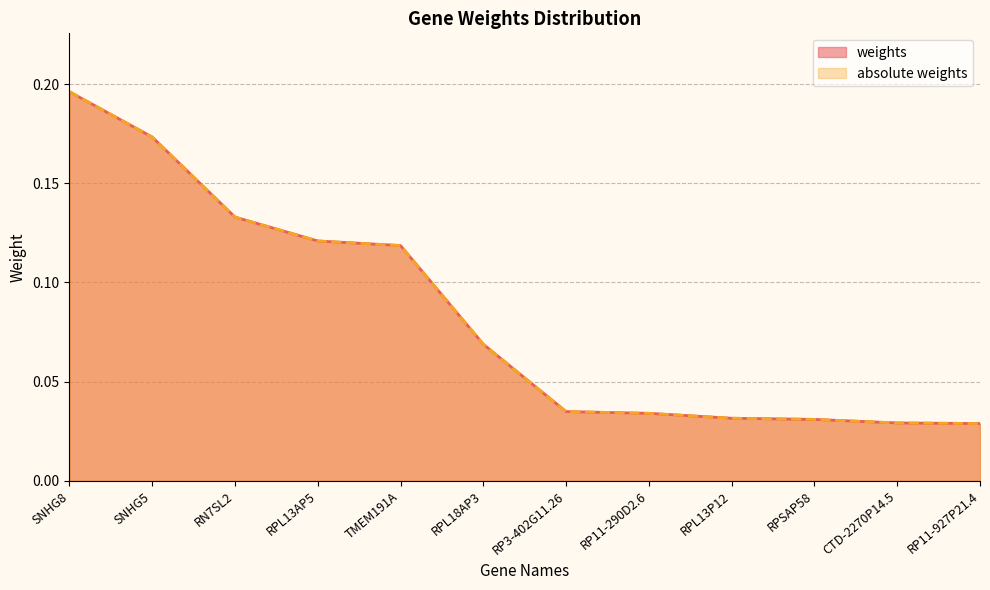

True or false: absolute weights has a value of 0.0 at RPSAP58.

False